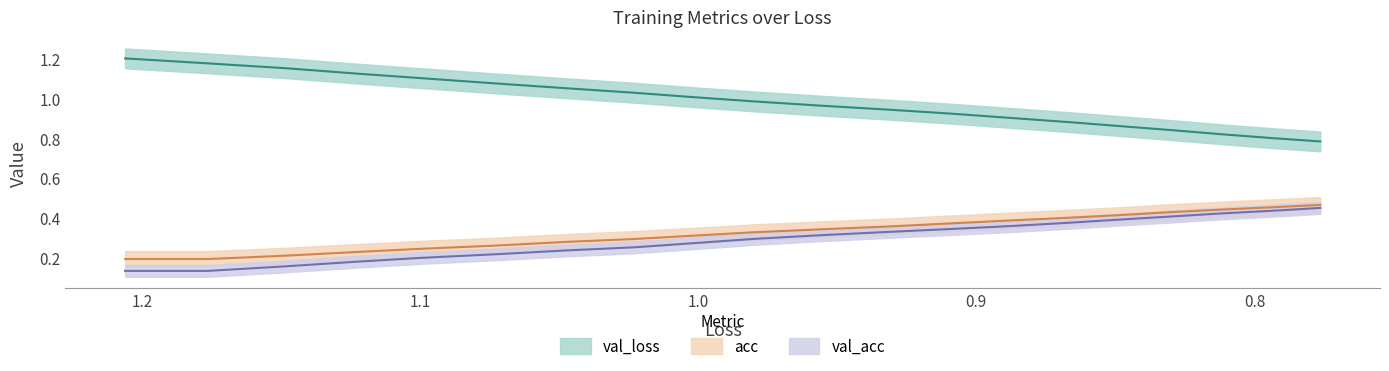

The value of val_loss at 1.0 is 1.4. True or false?

False